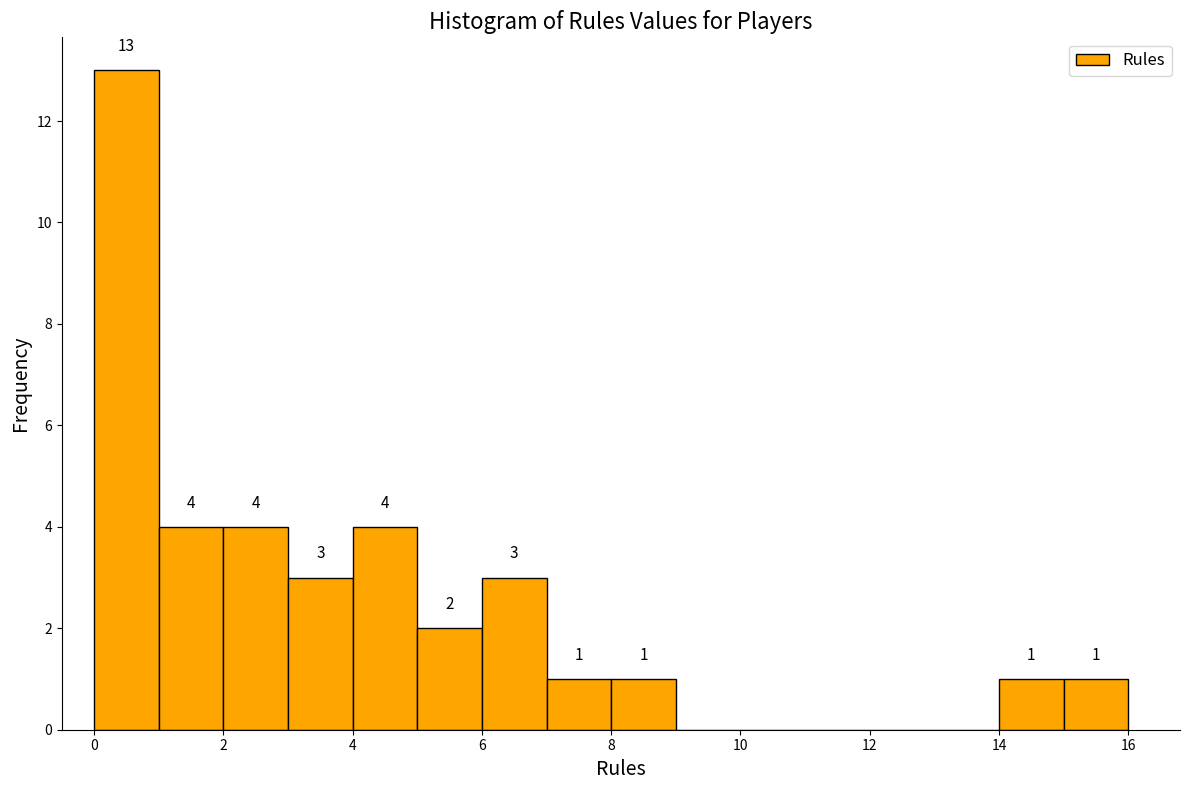

Which range on the x-axis has the tallest bar?

0 to 1